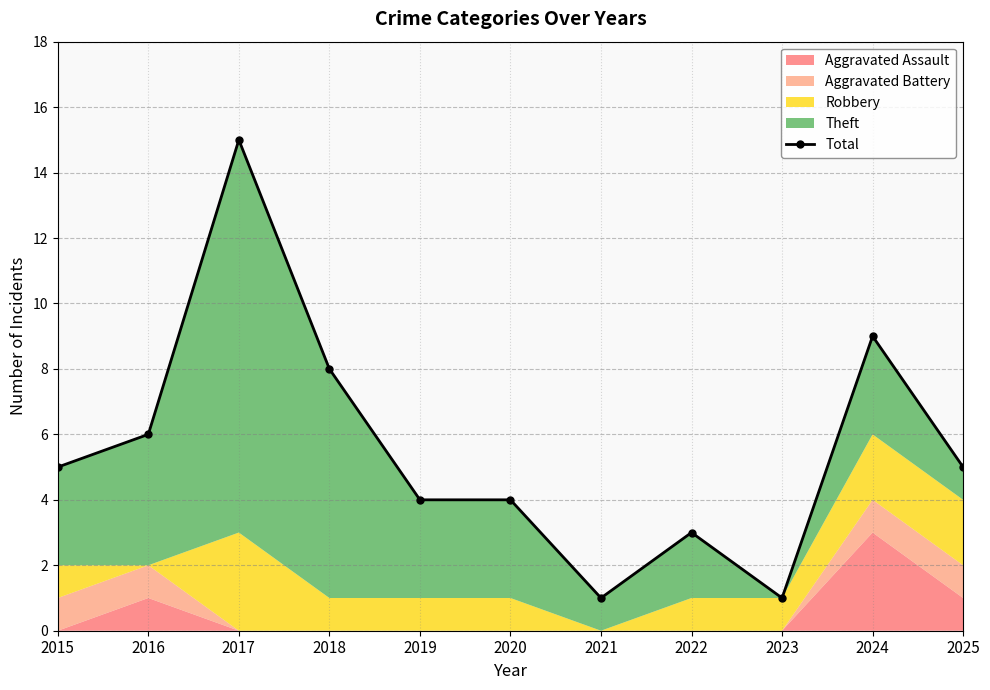

Reading right to left, transcribe all the data shown in this chart.

2025=5	2024=9	2023=1	2022=3	2021=1	2020=4	2019=4	2018=8	2017=15	2016=6	2015=5